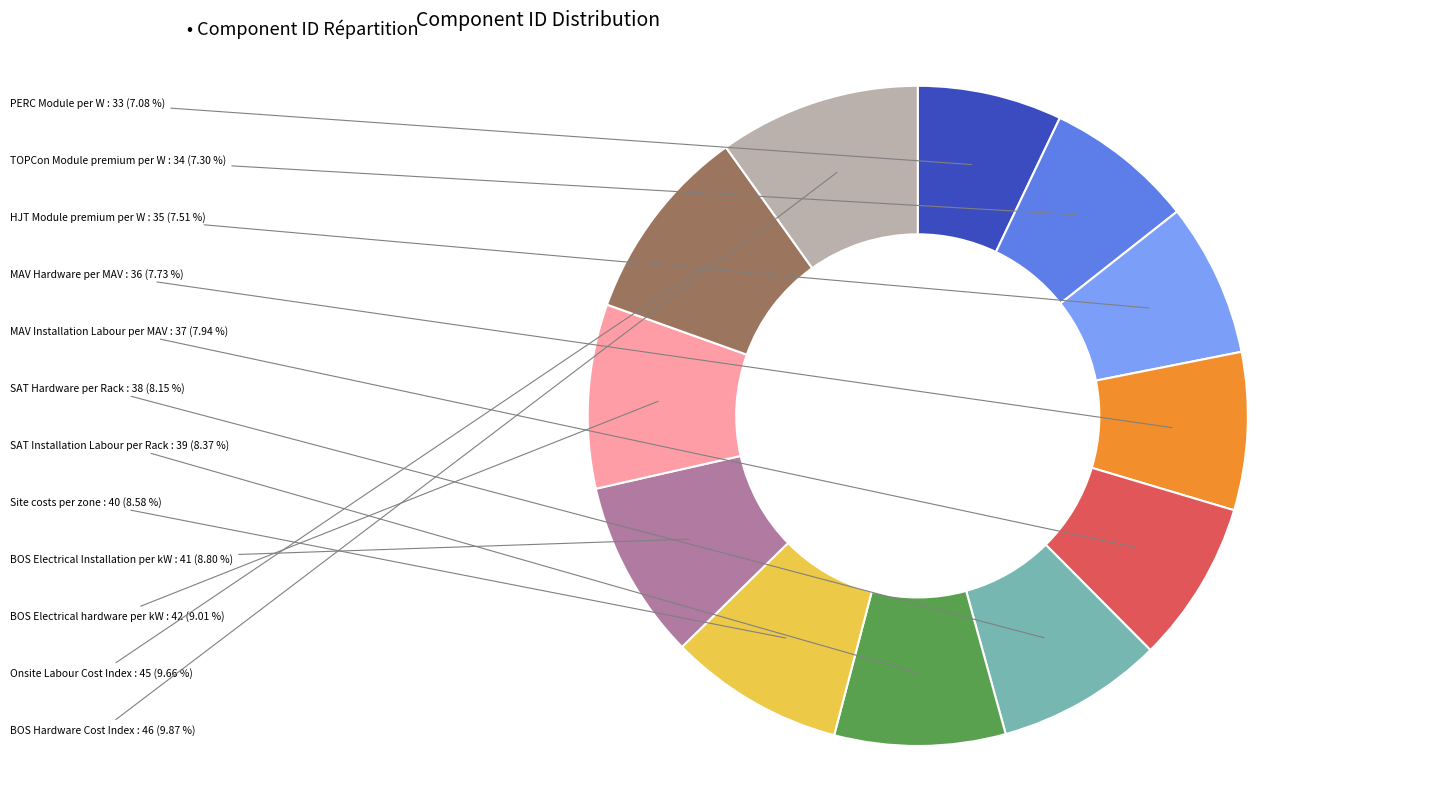

Is there a majority slice in this chart?

No